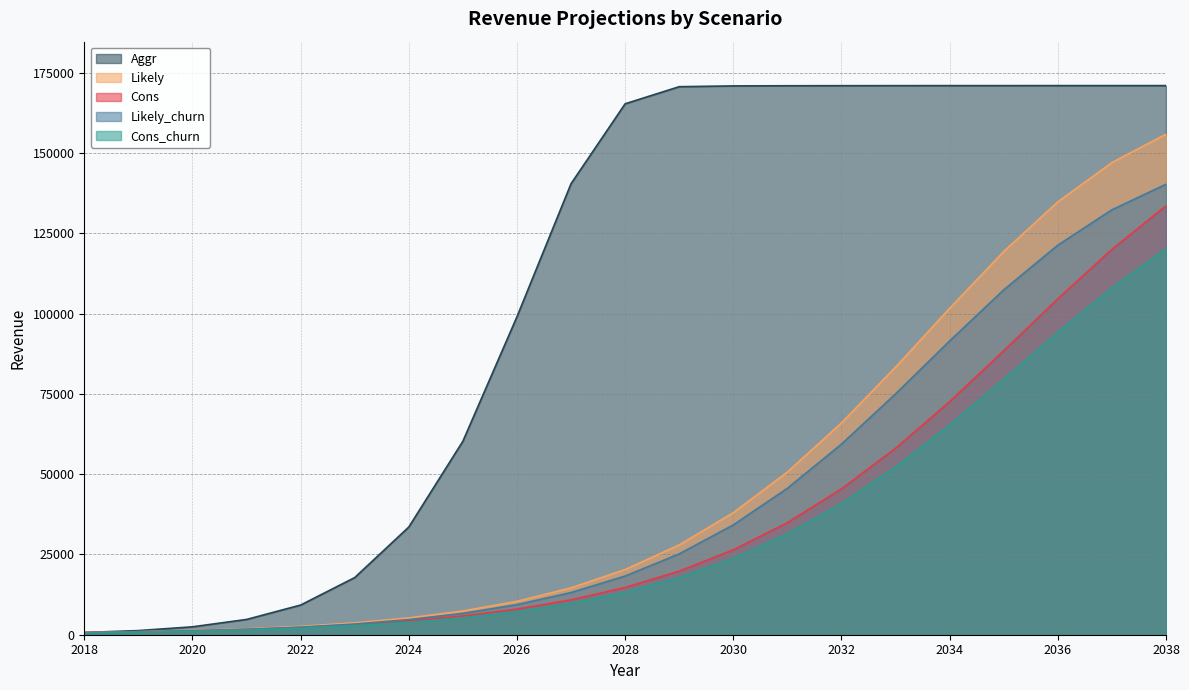

Does the chart have visible grid lines?

Yes